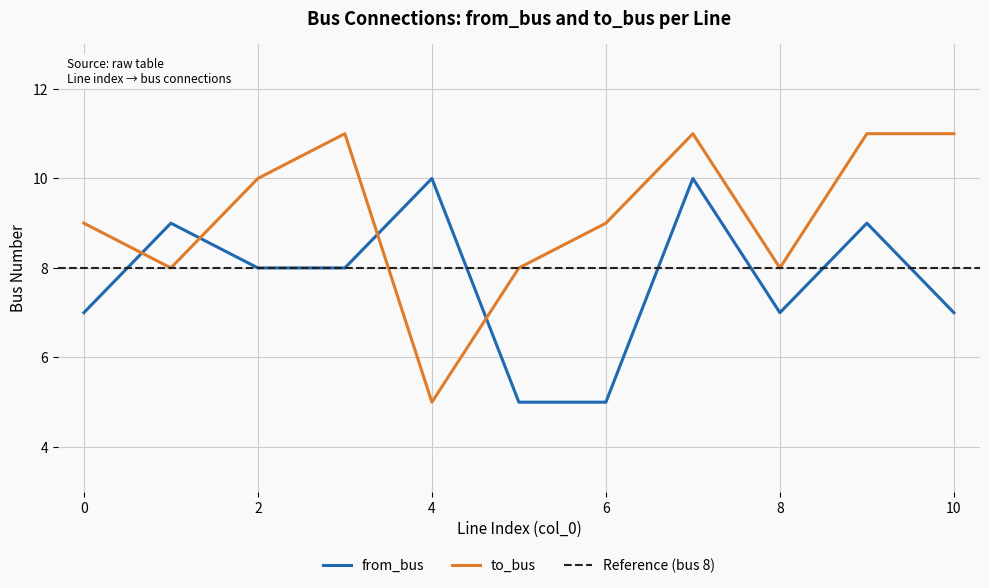

List the series in order of their peak value, lowest first.

from_bus, to_bus